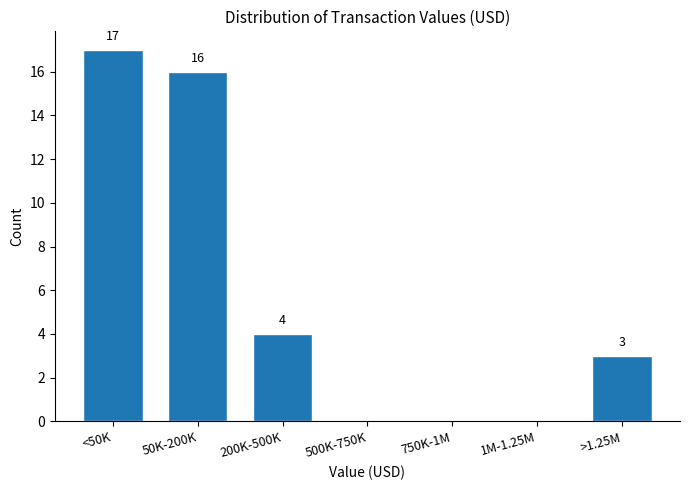

Reading left to right, transcribe all the data shown in this chart.

<50K=17	50K-200K=16	200K-500K=4	500K-750K=0	750K-1M=0	1M-1.25M=0	>1.25M=3